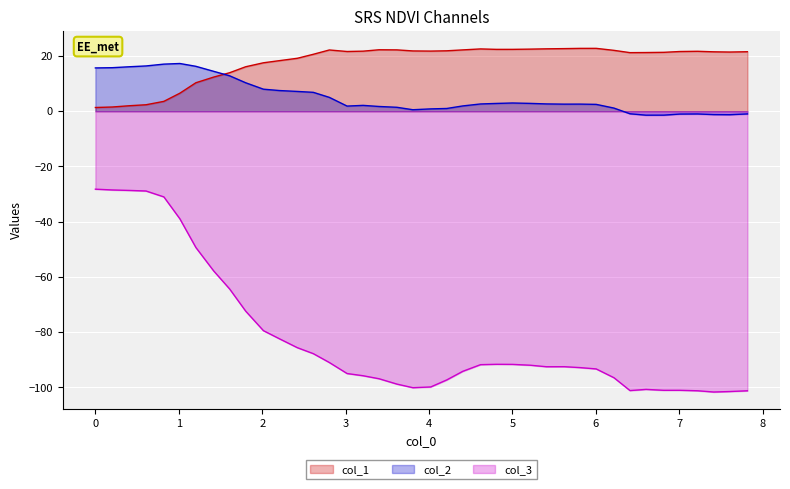

Which series has the widest spread of values?

col_3